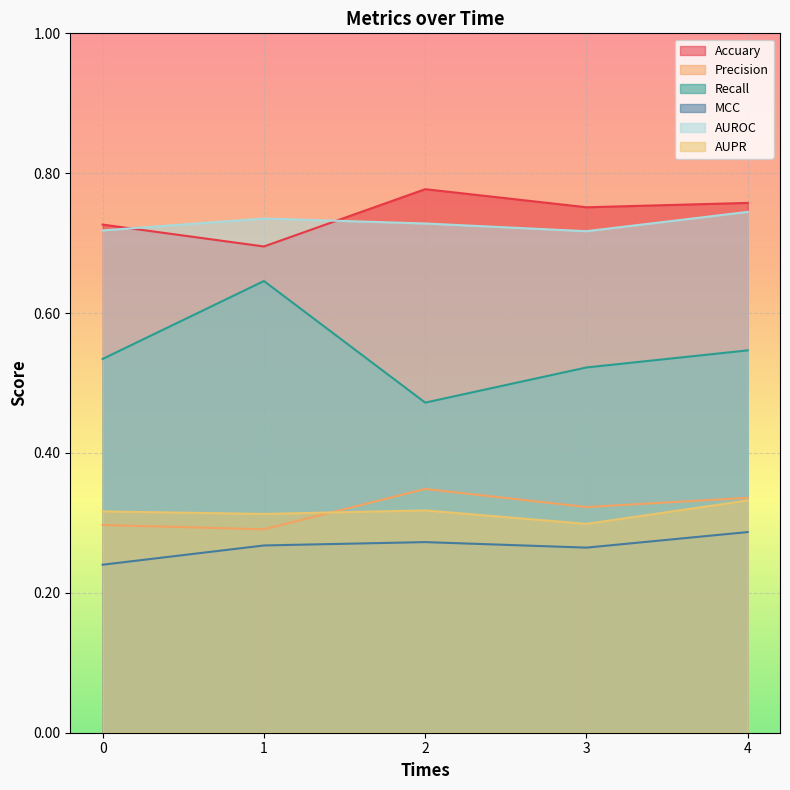

How many series are shown in this chart?

6